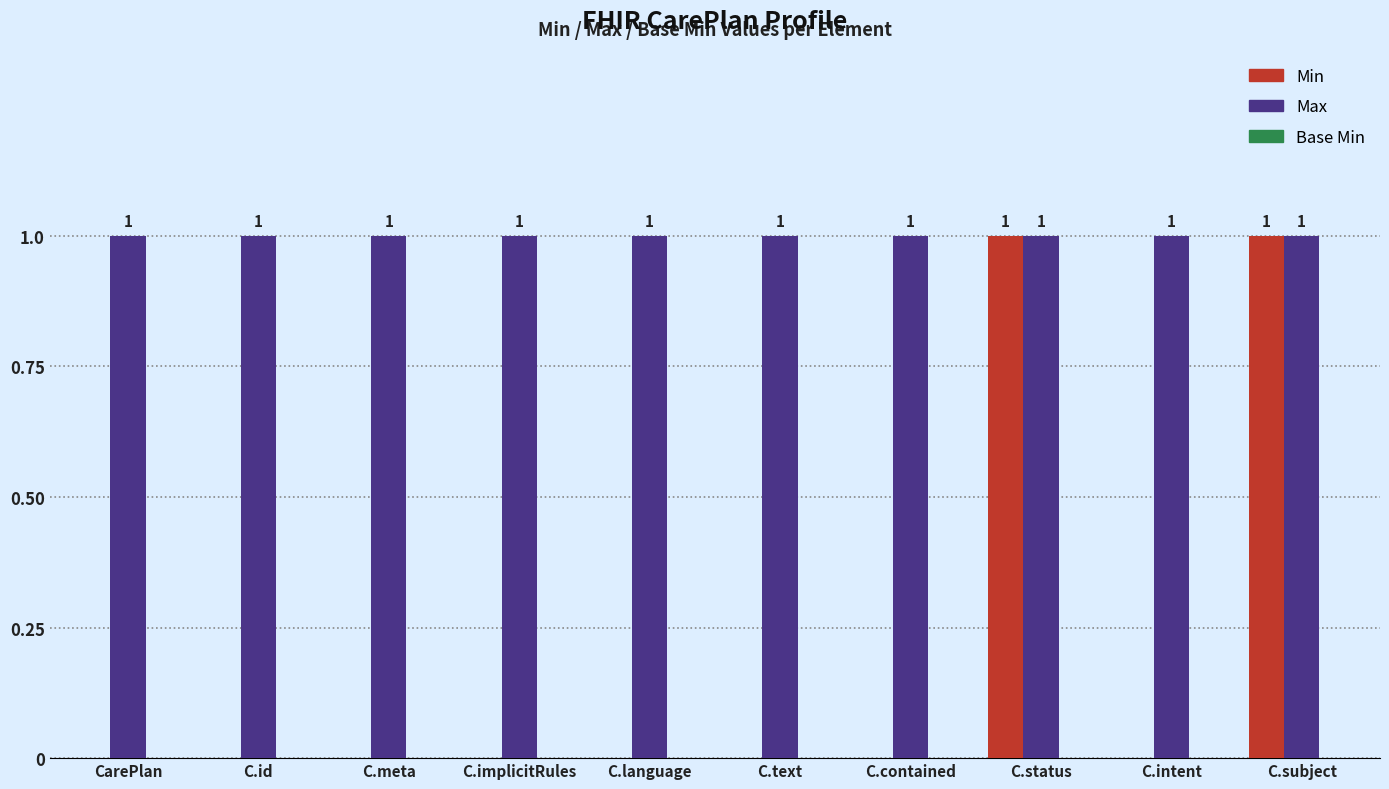

What is the sum of all Max values?

10